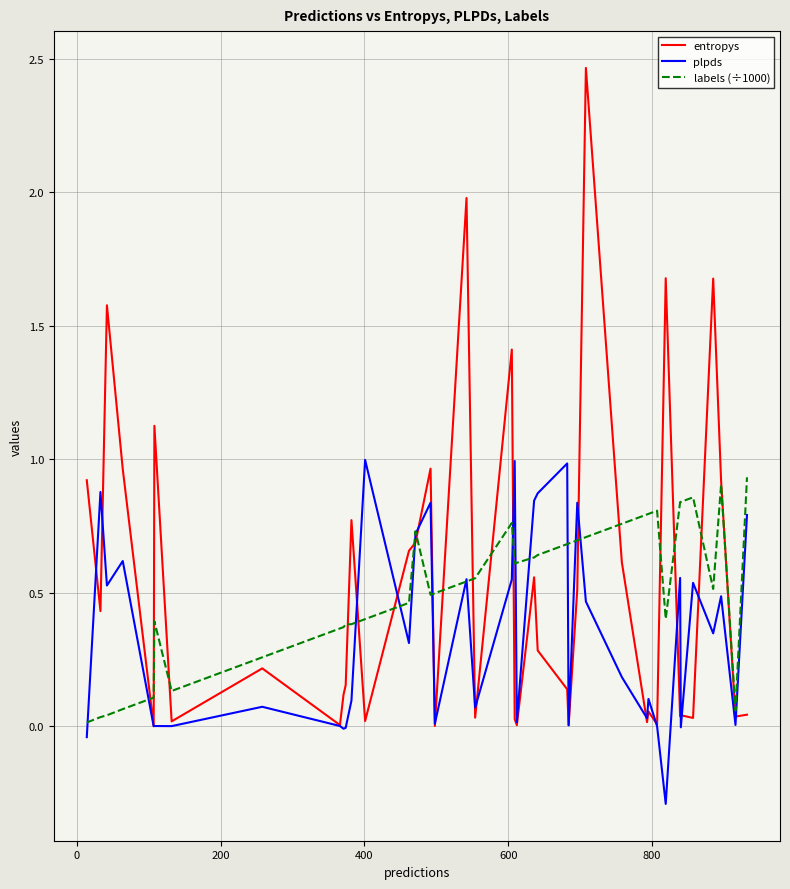

True or false: plpds and labels (÷1000) cross at least once.

True